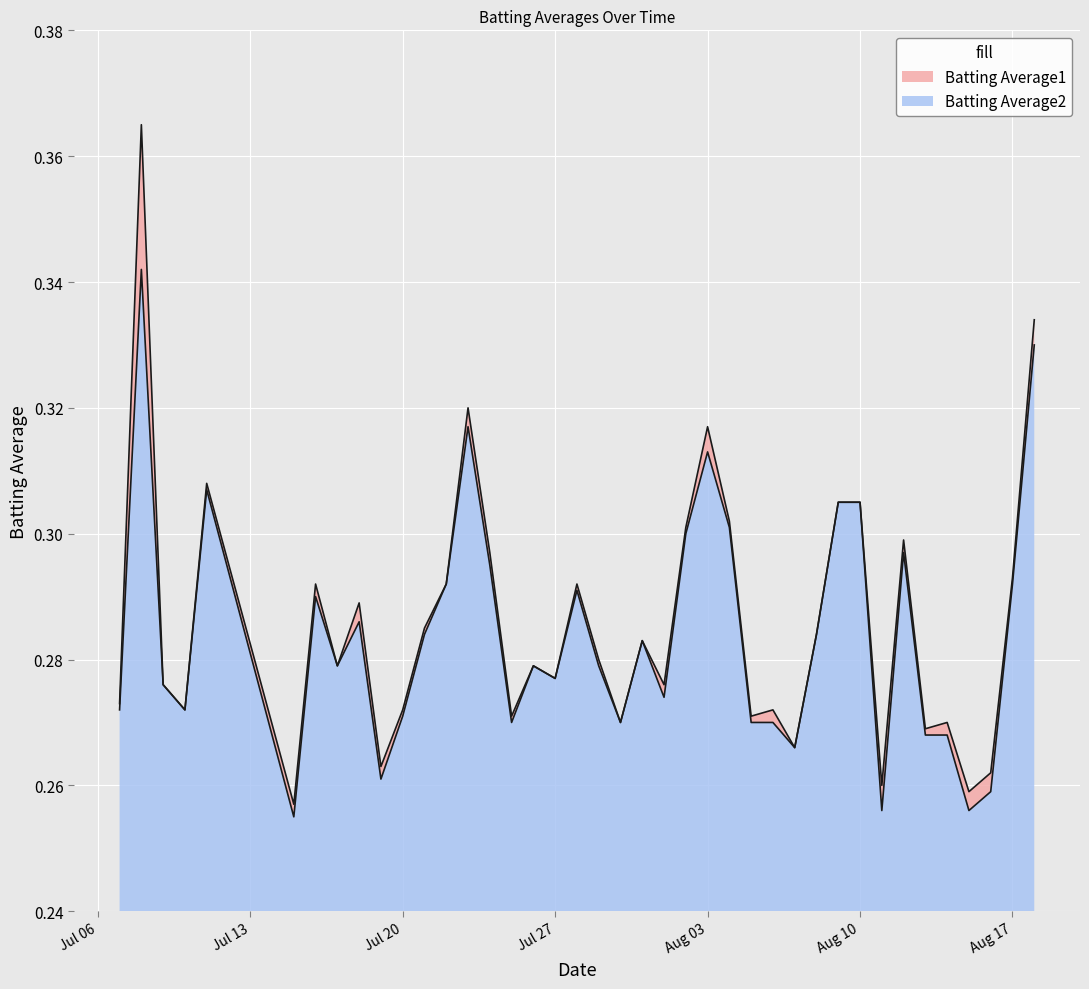

What are all the series names shown in the legend?

Batting Average1, Batting Average2